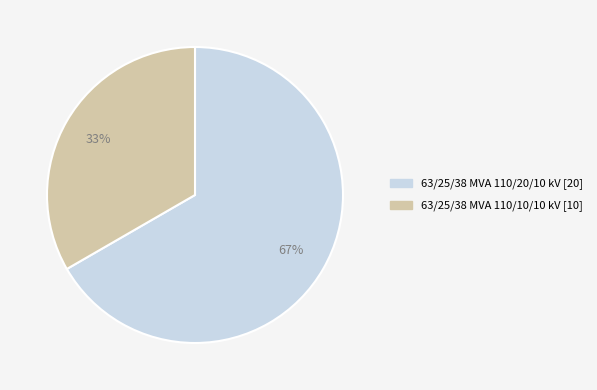

Combined, do 63/25/38 MVA 110/10/10 kV and 63/25/38 MVA 110/20/10 kV account for over 50%?

Yes